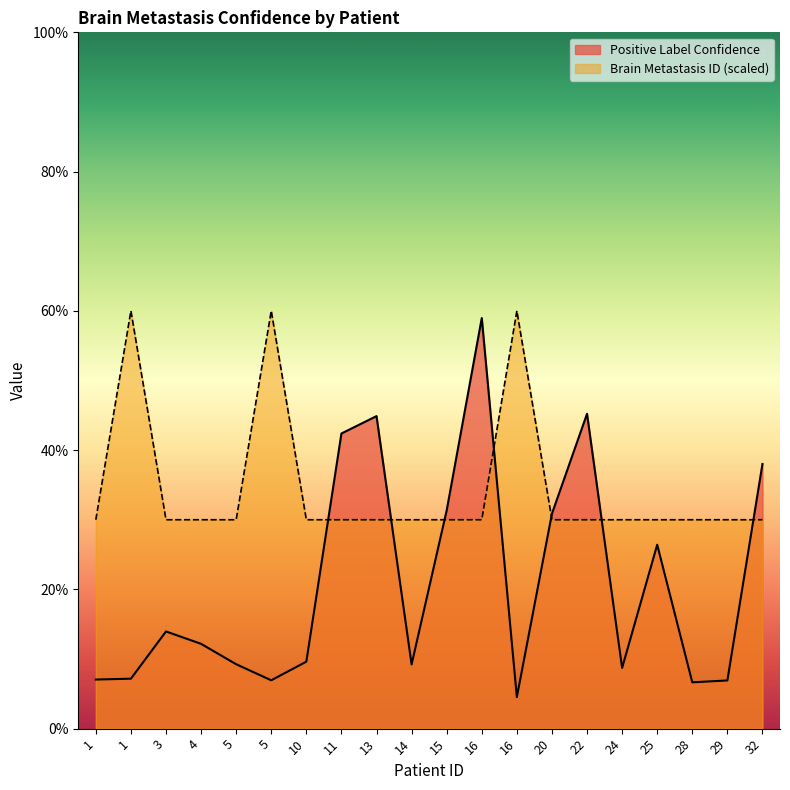

The value of Brain Metastasis ID at 16 is 0.3. True or false?

False